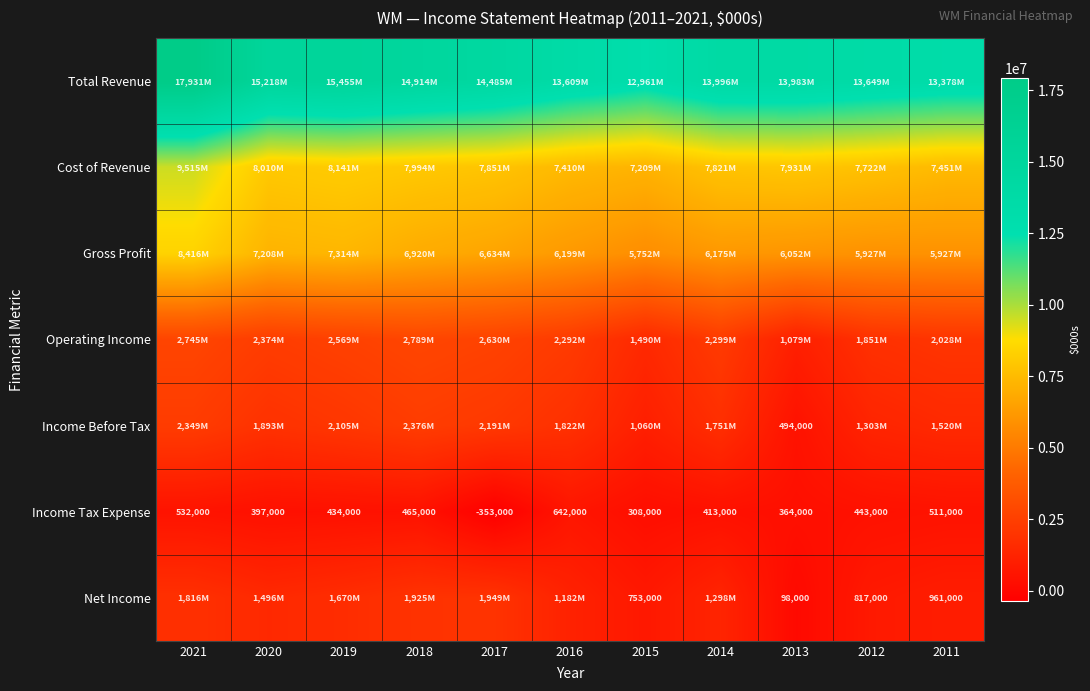

The Net Income series shows 753000 at 2015. True or false?

True